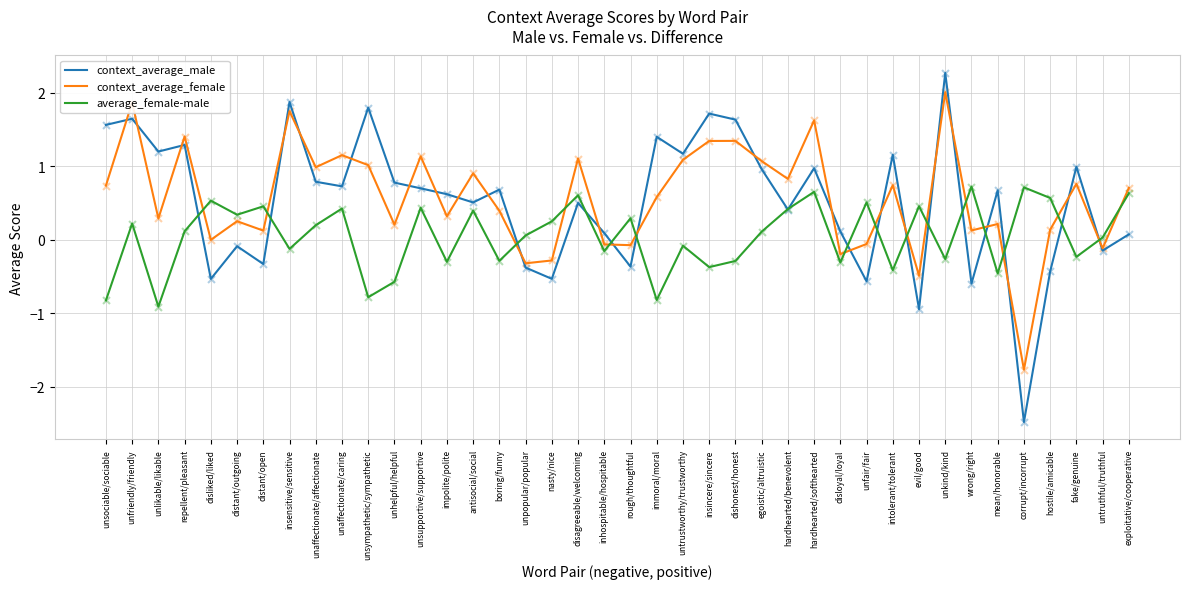

What are all the series names shown in the legend?

context_average_male, context_average_female, average_female-male